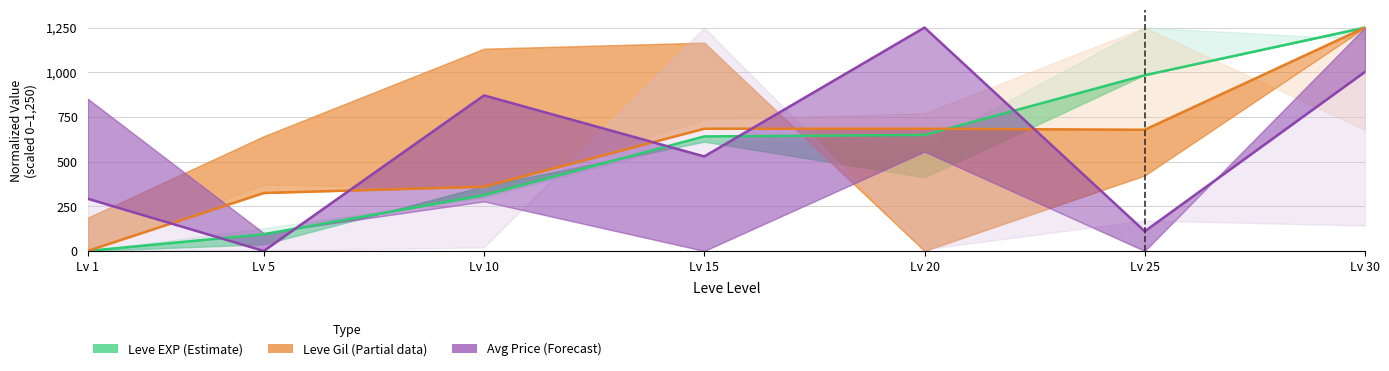

Rank the series at Lv 30 from lowest to highest value.

Avg Price (Forecast), Leve EXP (Estimate), Leve Gil (Partial)